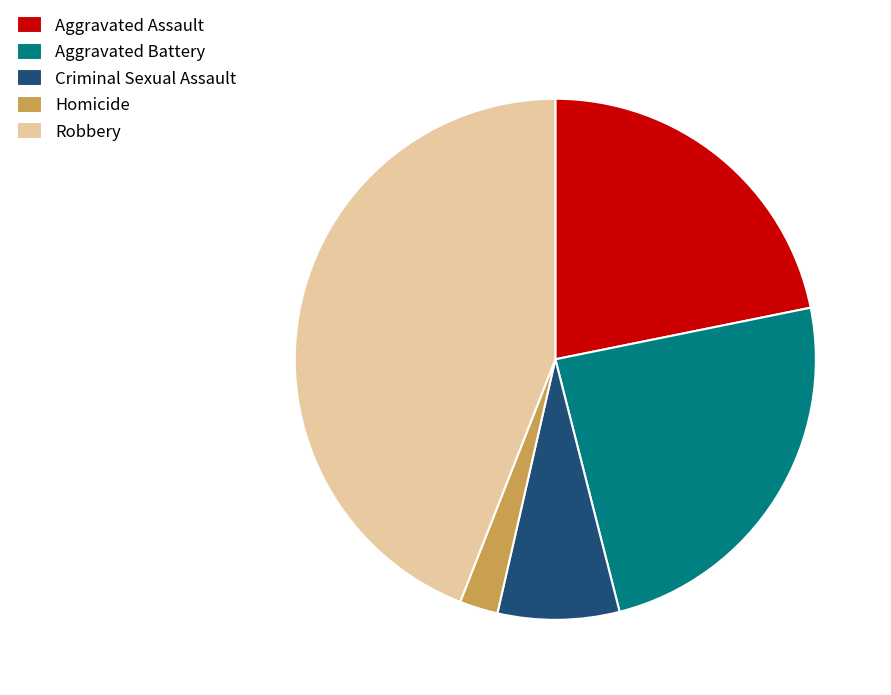

Which slice is the smallest?

Homicide